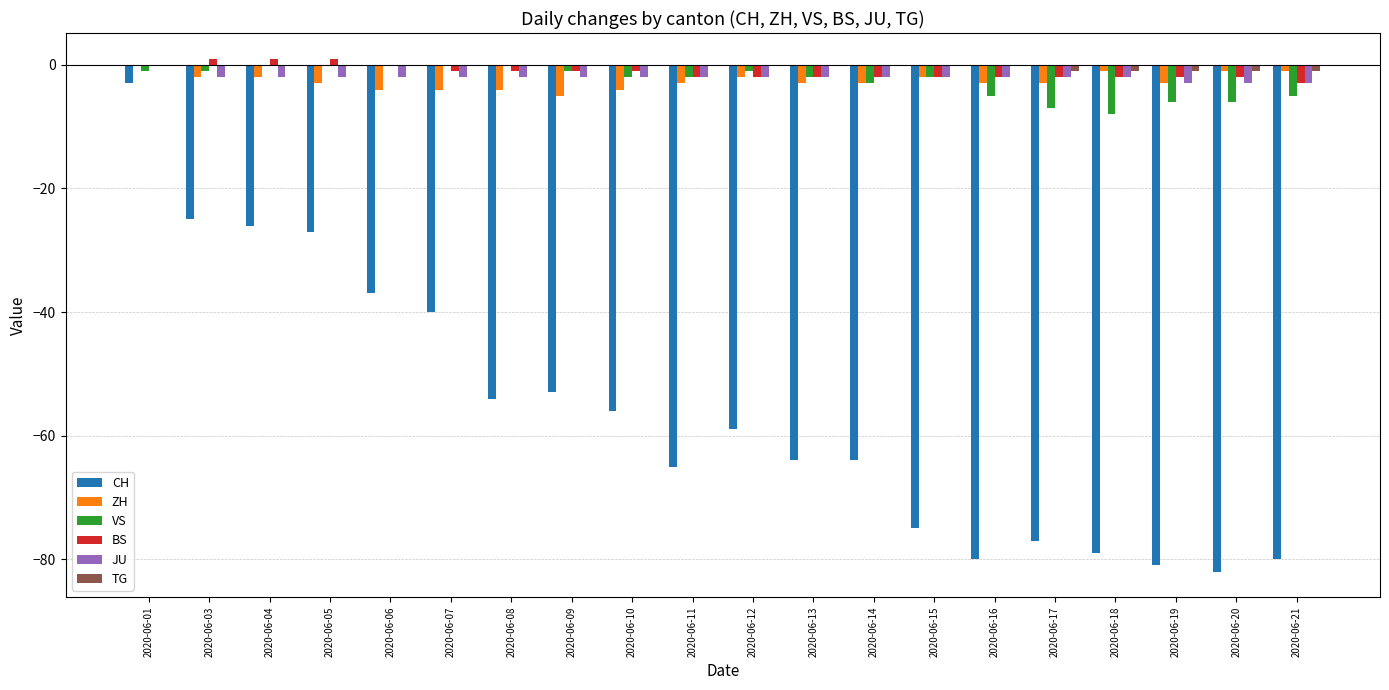

Are the bars grouped side by side (vs. stacked)?

Yes